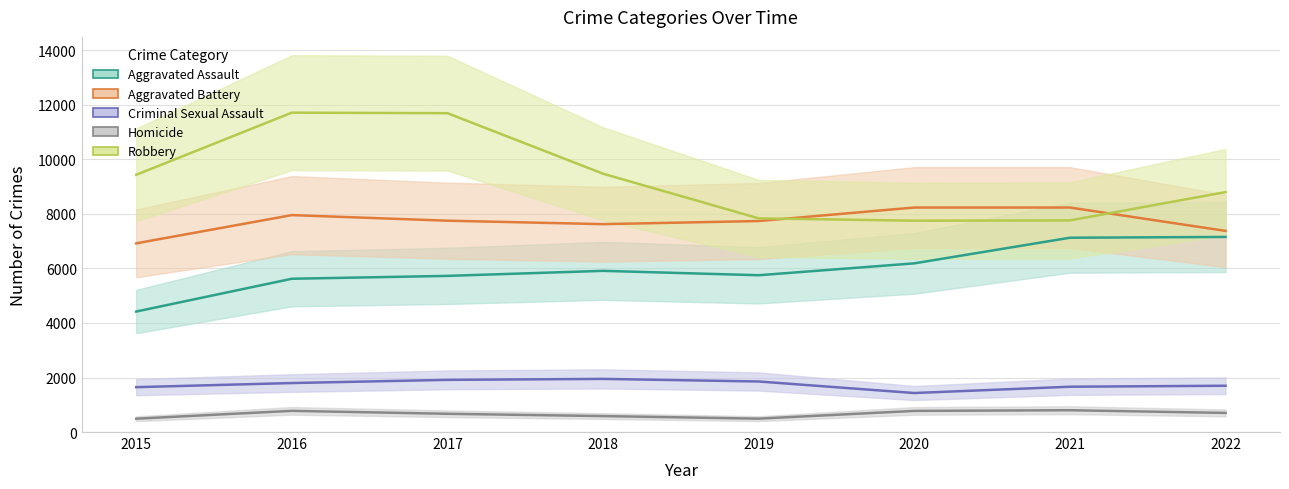

What is the average value of the Homicide series?

661